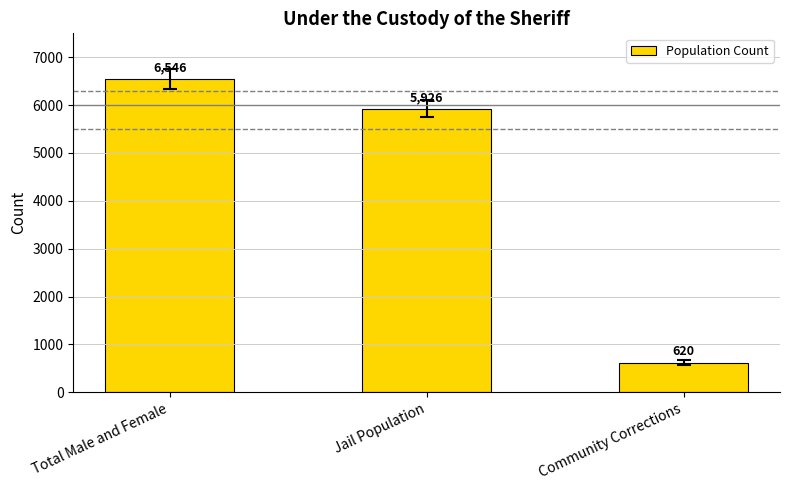

Between Community Corrections and Total Male and Female, which is larger?

Total Male and Female